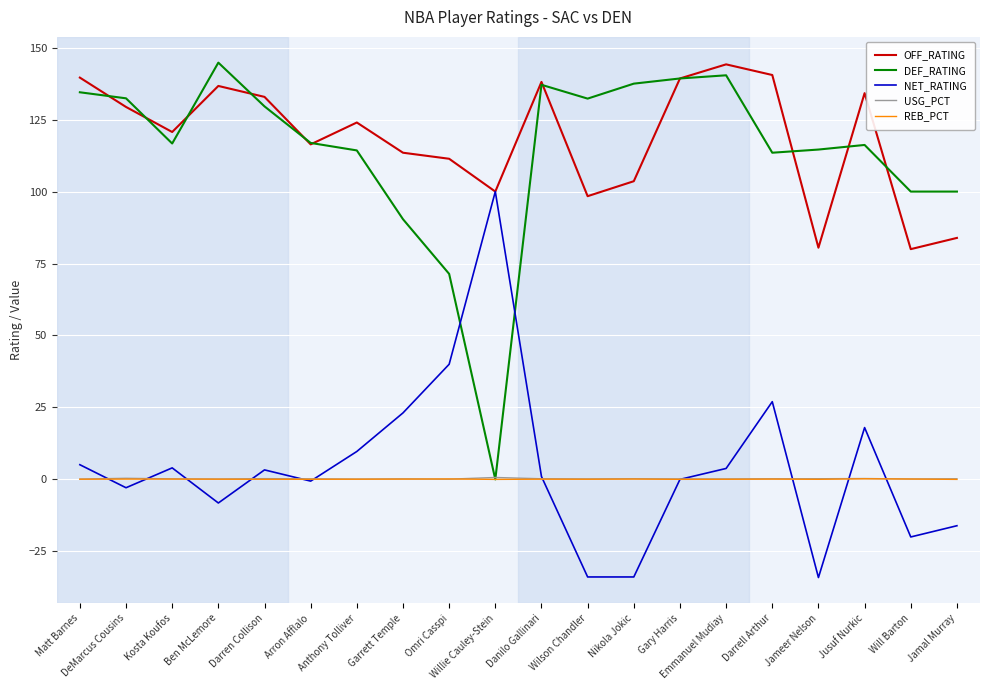

True or false: NET_RATING and DEF_RATING intersect in this chart.

True